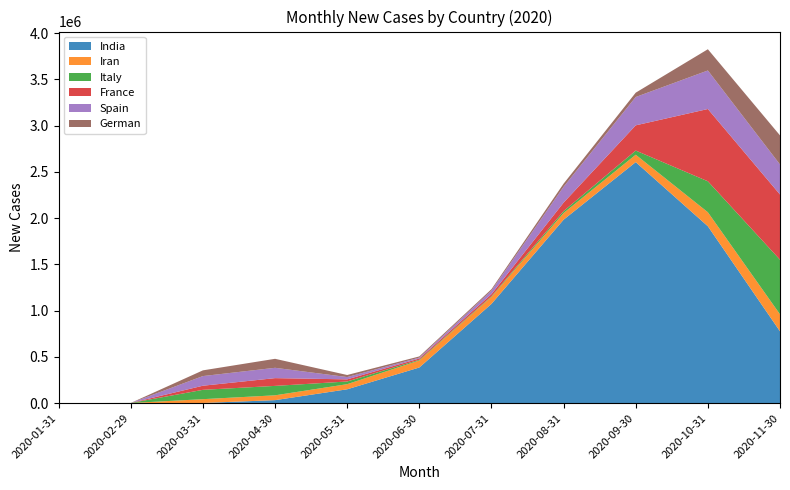

Which series has the largest total across all categories?

India